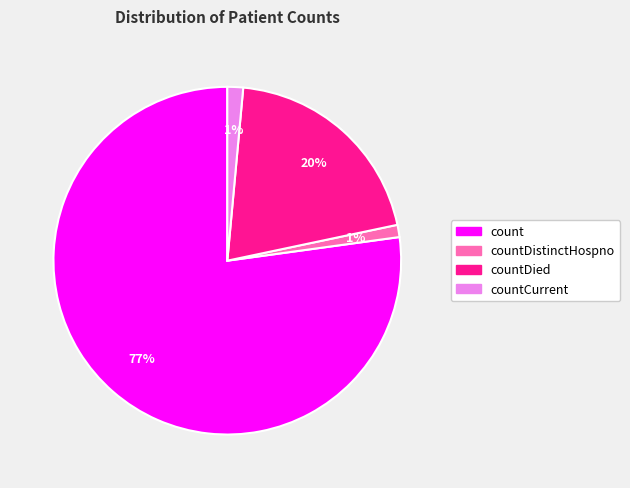

Is there a majority slice in this chart?

Yes